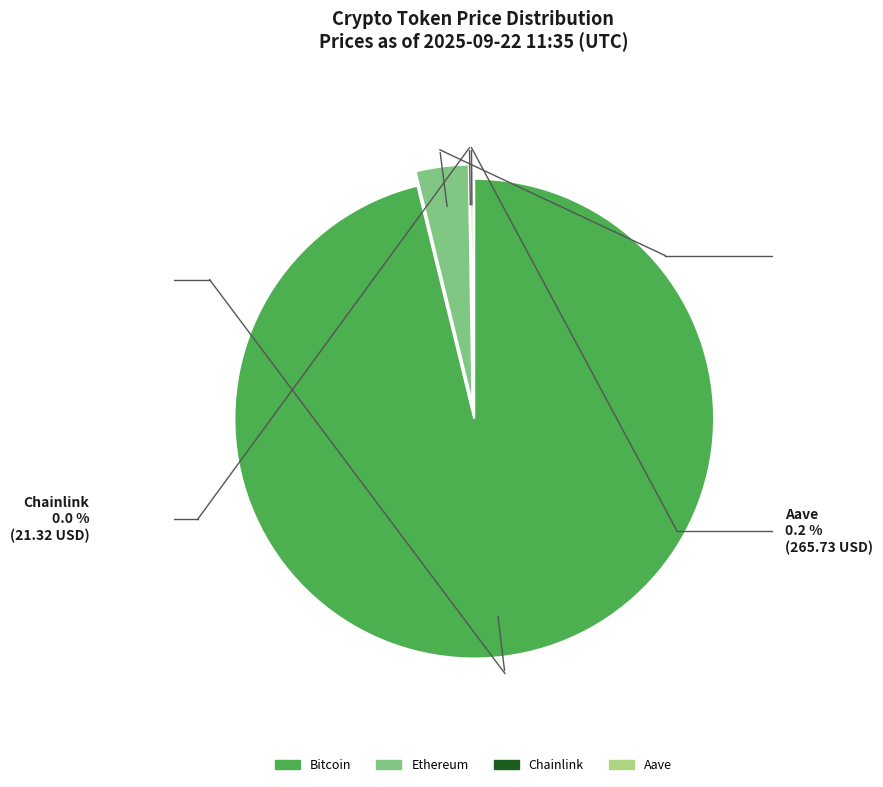

Between Ethereum and Bitcoin, which is larger?

Bitcoin